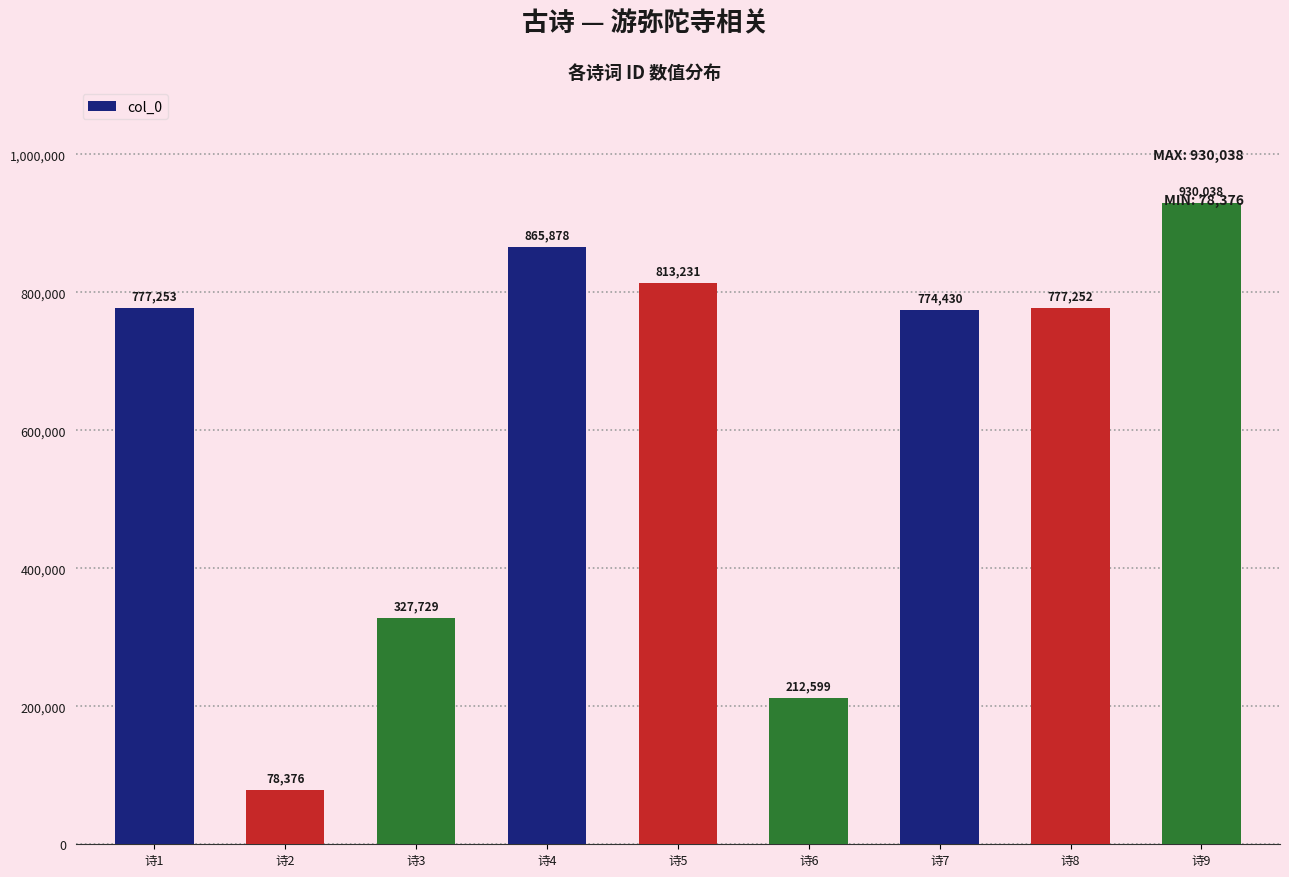

Where is the data nearest to the value 504207?

诗3